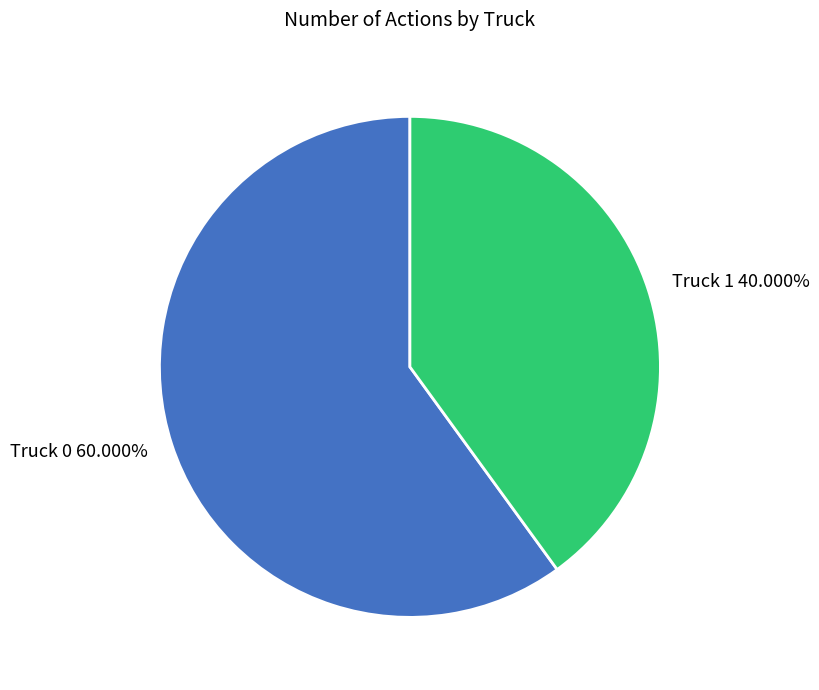

Rank the categories by value from highest to lowest.

Truck 0, Truck 1